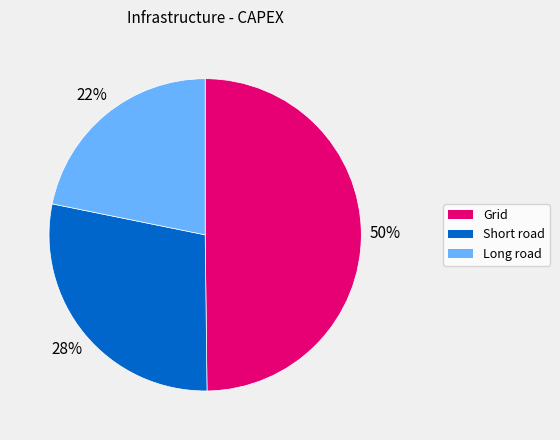

Which slice is the largest?

Grid